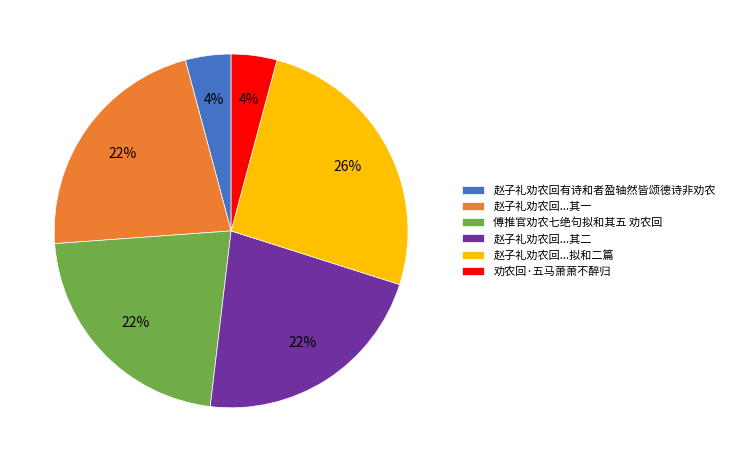

The 劝农回·五马萧萧不醉归 slice represents 10% of the pie. True or false?

False